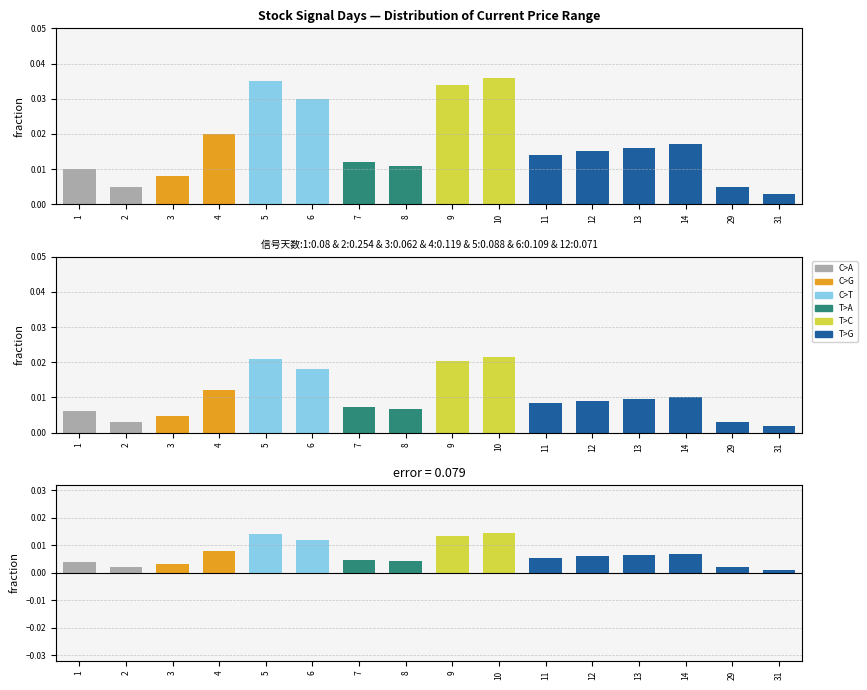

The value of T>G at 4 is 0.0. True or false?

True